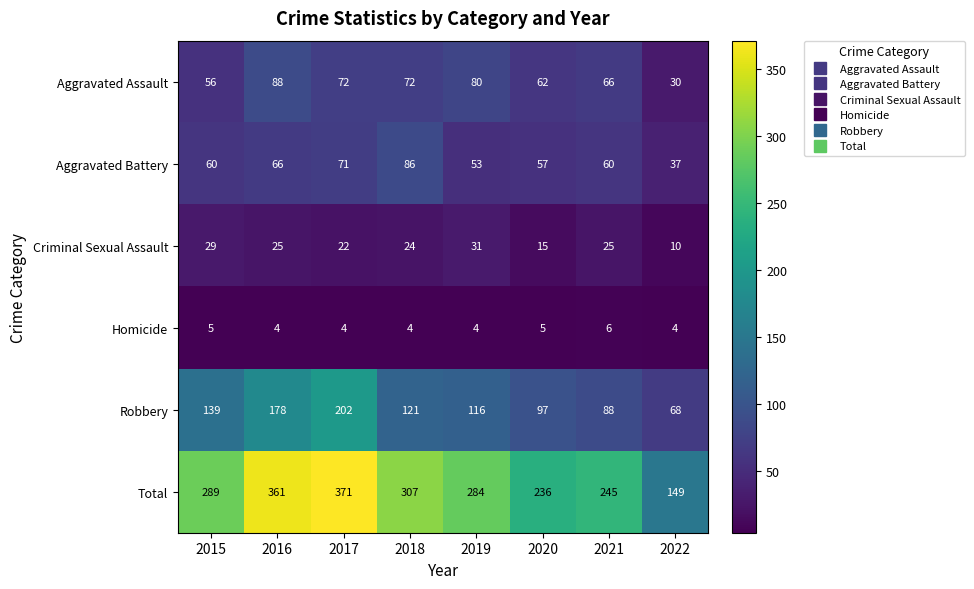

What is the difference between the Robbery values at 2020 and 2016?

81